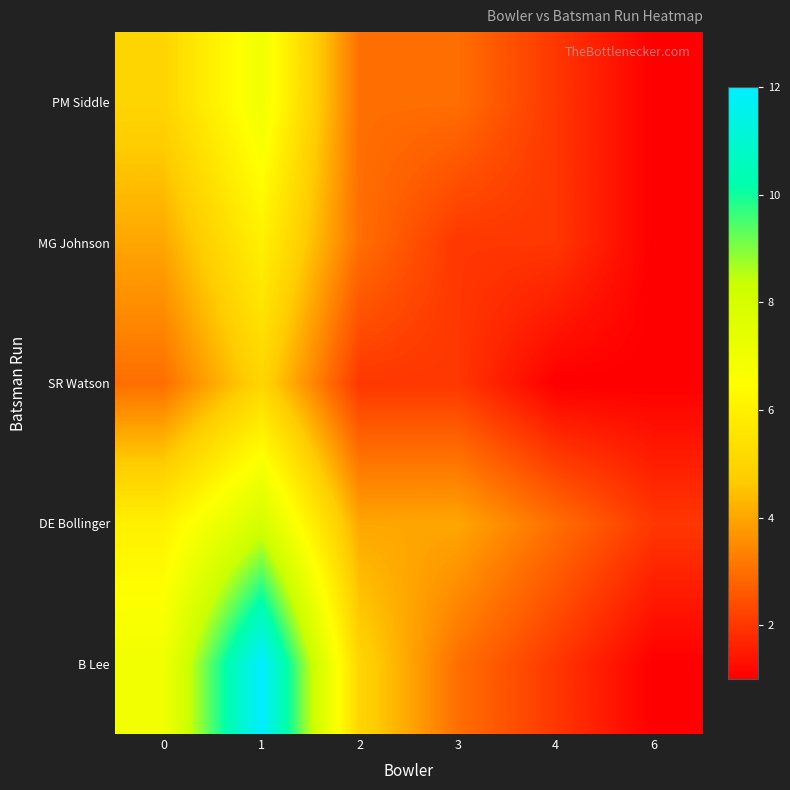

Count the number of data series in this chart.

5